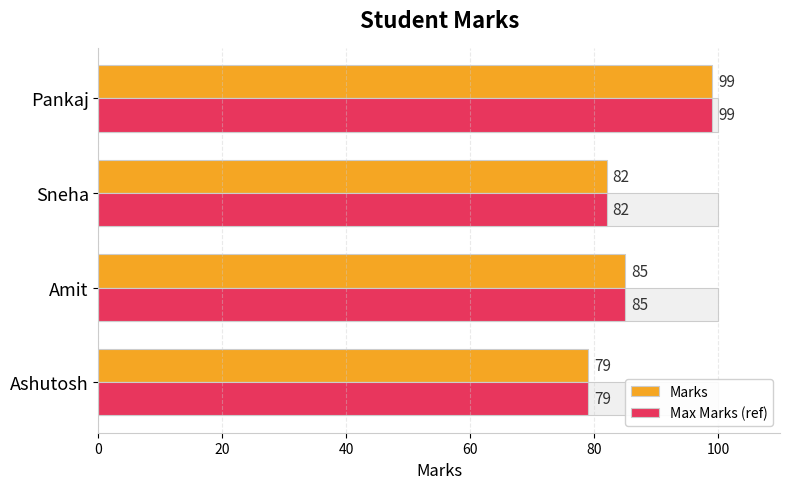

Rank the series at Amit from lowest to highest value.

Marks, Max Marks (ref)